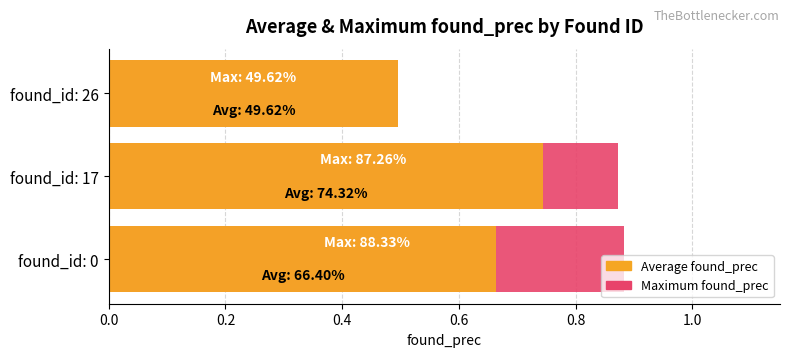

Which series changed the most between found_id: 0 and found_id: 17?

Average found_prec